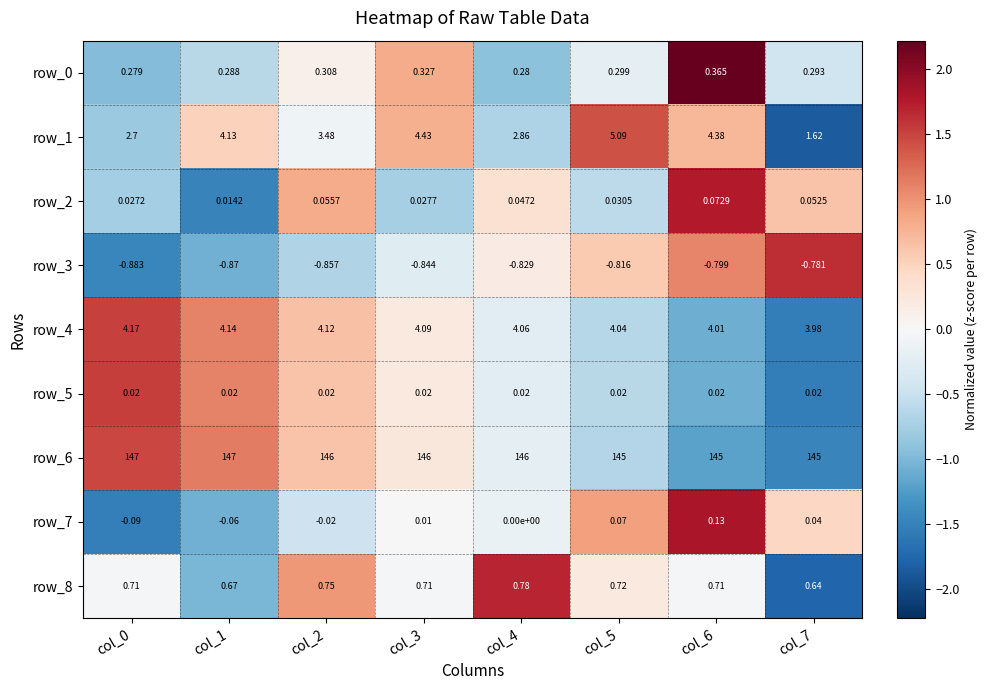

Is the value of row_2 at col_7 greater than the value of row_0 at col_6?

No